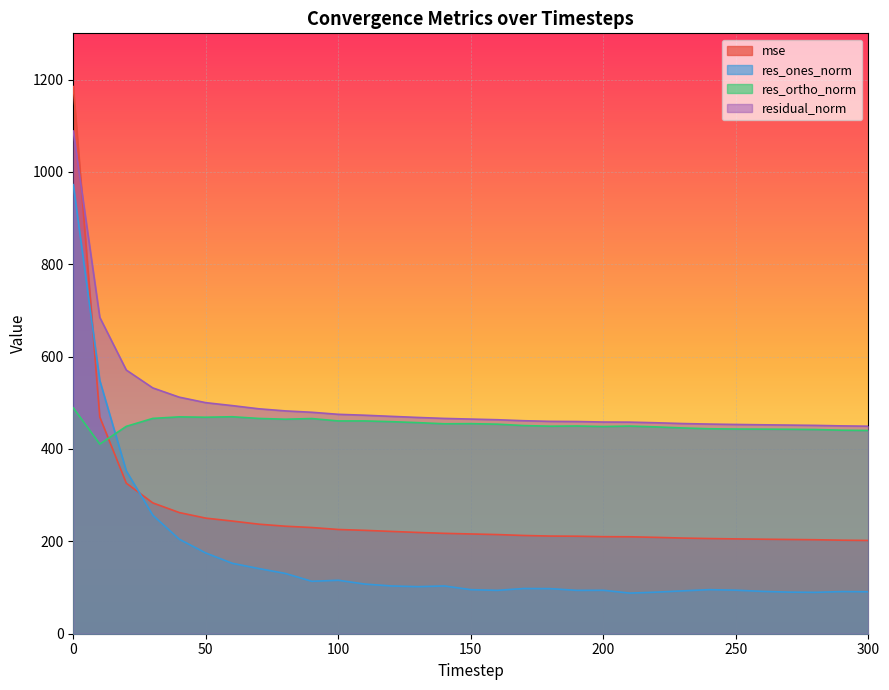

What is the average value of the res_ortho_norm series?

453.5